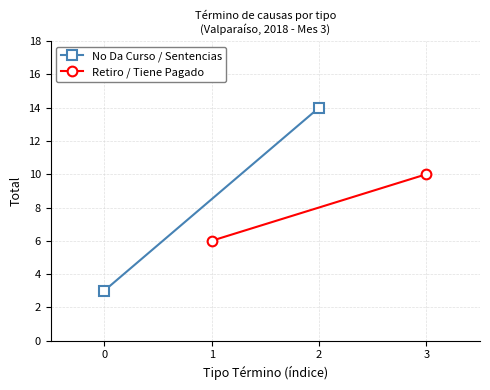

Which series has the widest spread of values?

No Da Curso / Sentencias